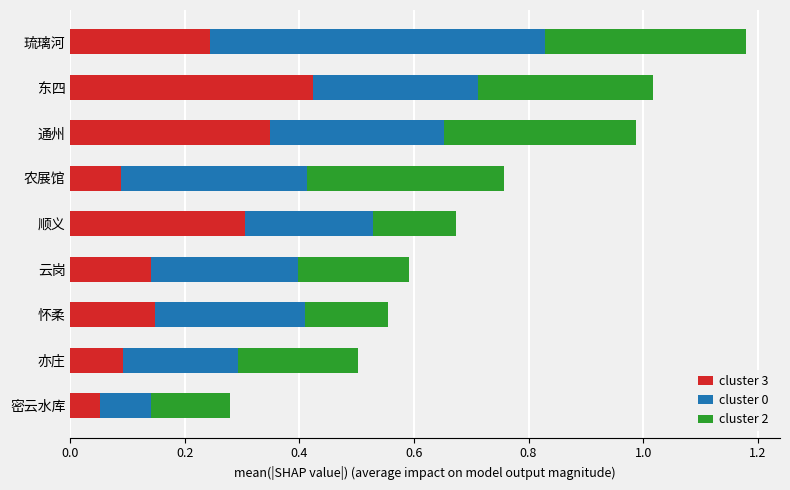

What are all the series names shown in the legend?

cluster 3, cluster 0, cluster 2